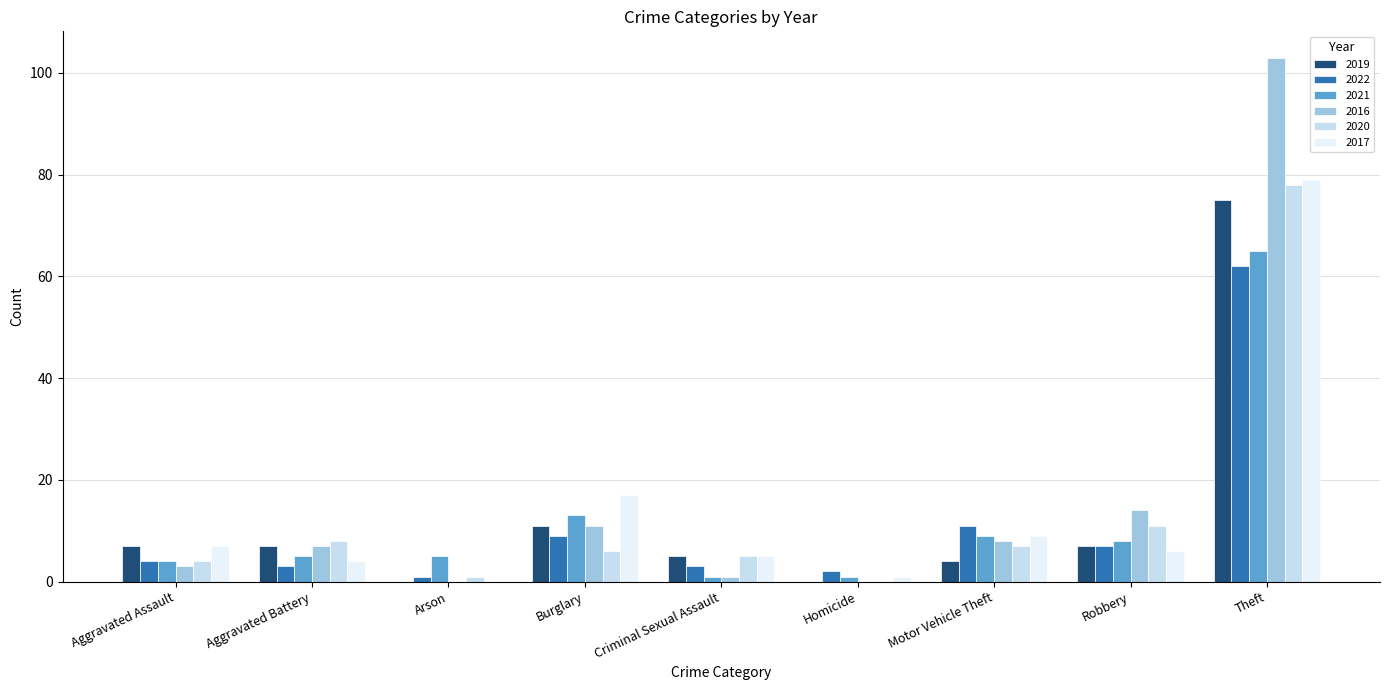

At which category is the sum across all series the highest?

Theft